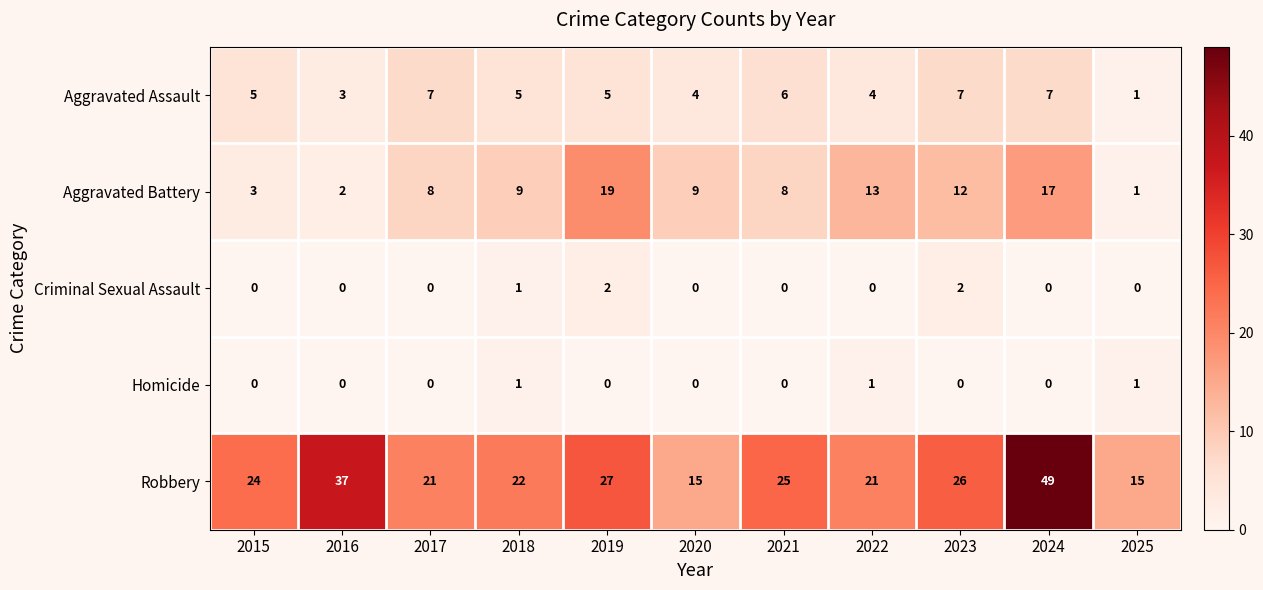

At how many categories does at least one series exceed 5?

11